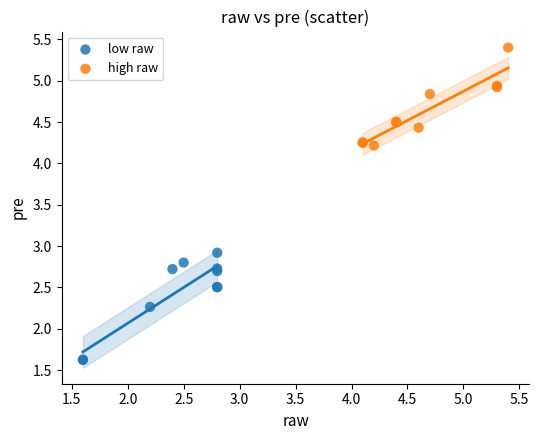

What are all the series names shown in the legend?

low raw, high raw